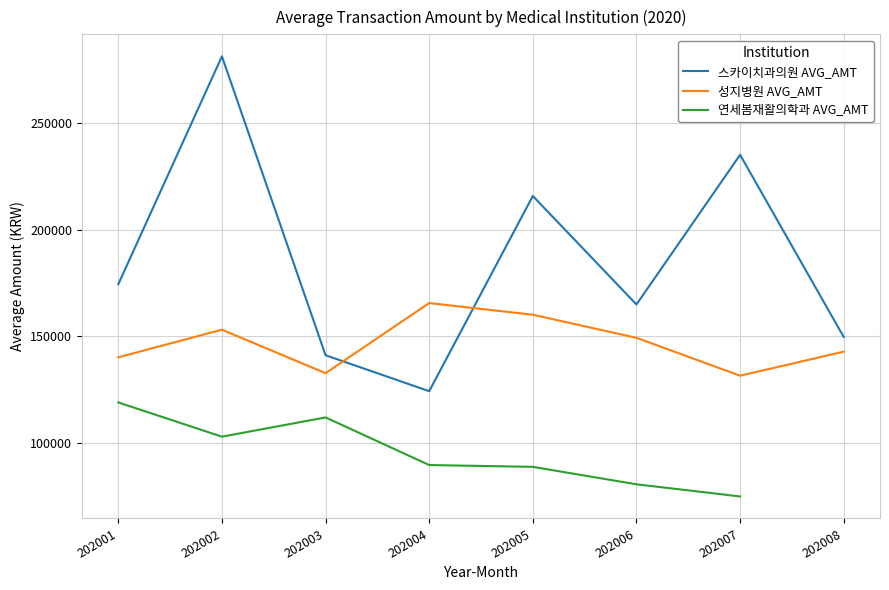

At how many categories does at least one series exceed 233036?

2